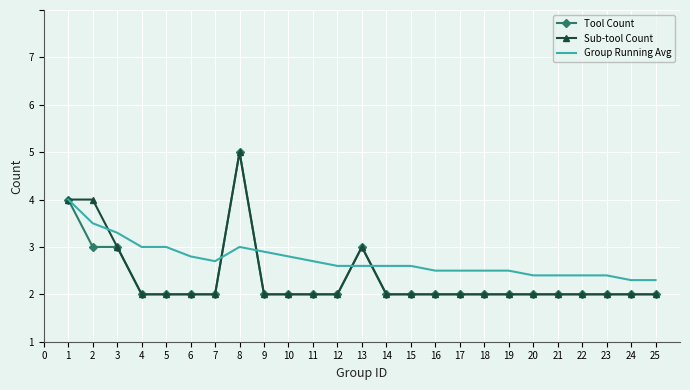

True or false: Sub-tool Count and Group Running Avg intersect in this chart.

True